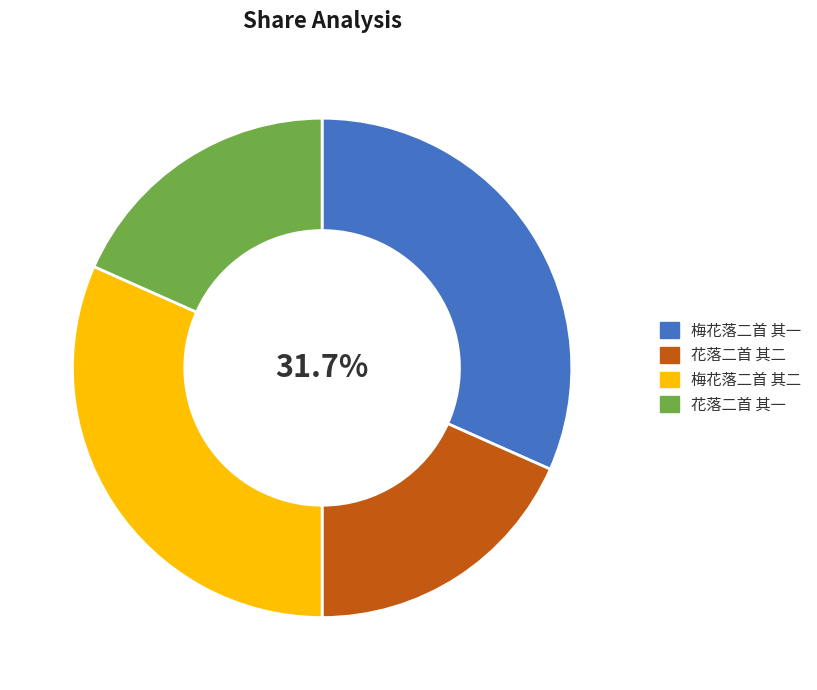

Is there any slice that represents more than half of the pie?

No